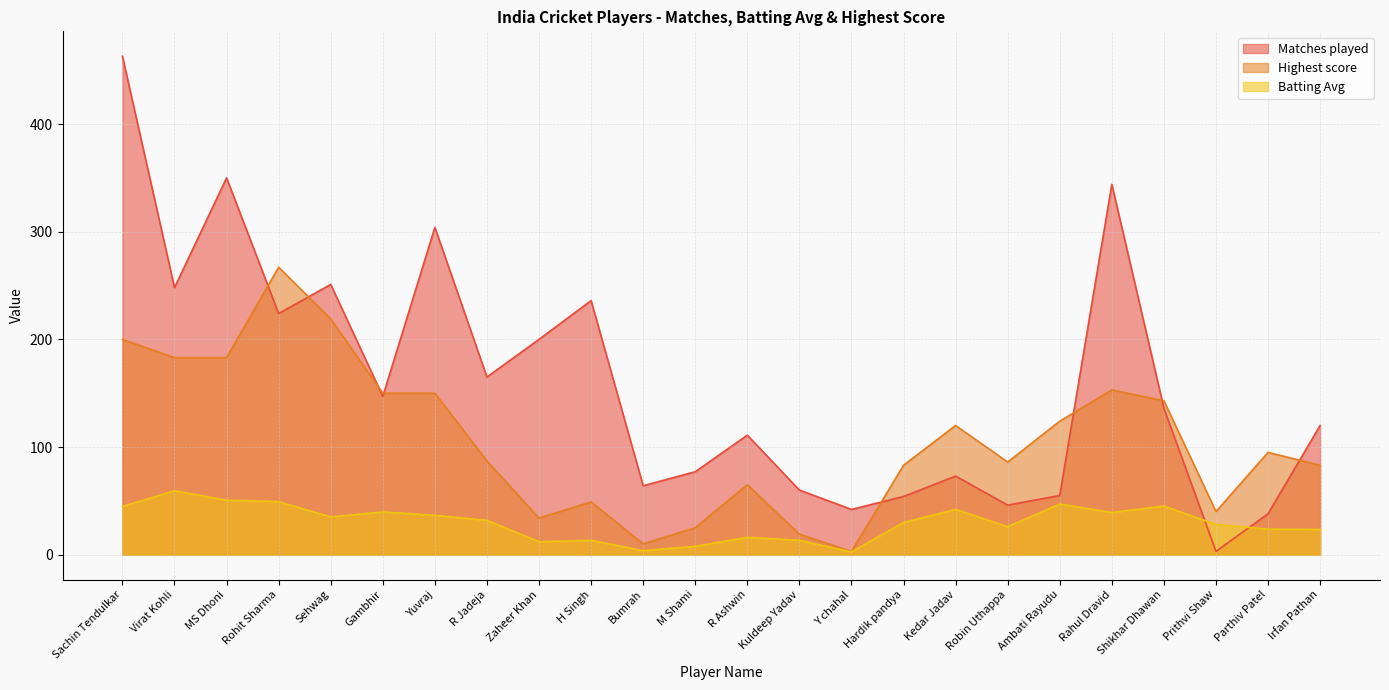

True or false: Batting Avg has more than 0 interior local peaks.

True